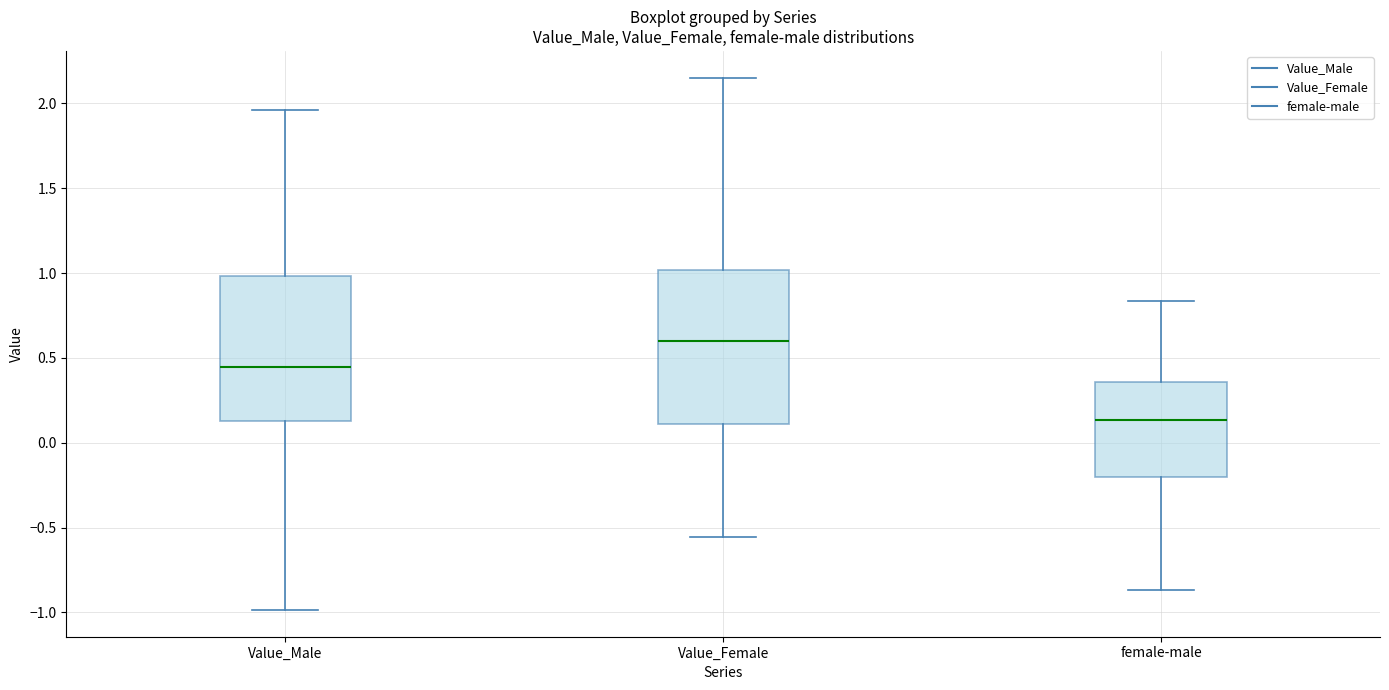

Where is the lower edge of the box for female-male on the y-axis? The values are not printed on the chart, so give them approximately, as read against the axis.

-0.20